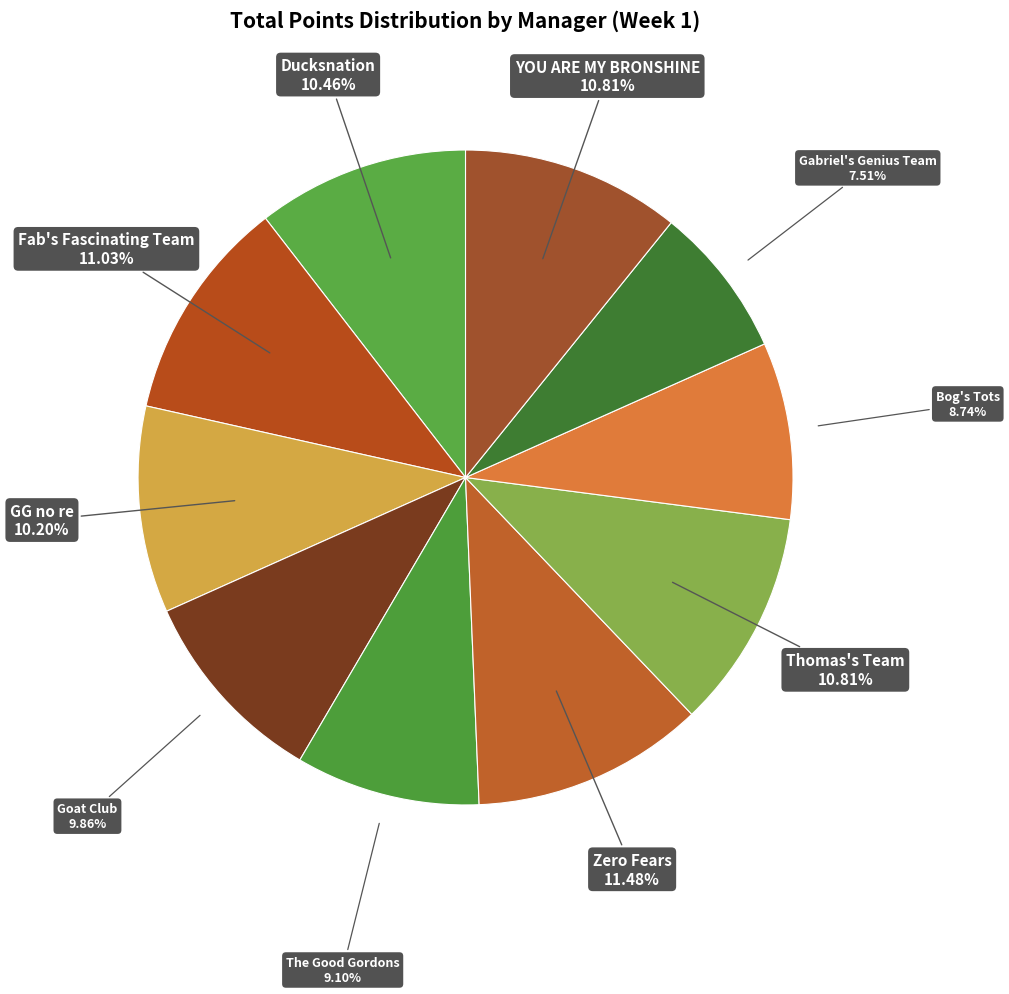

What percentage is the The Good Gordons slice, to the nearest percent?

9%